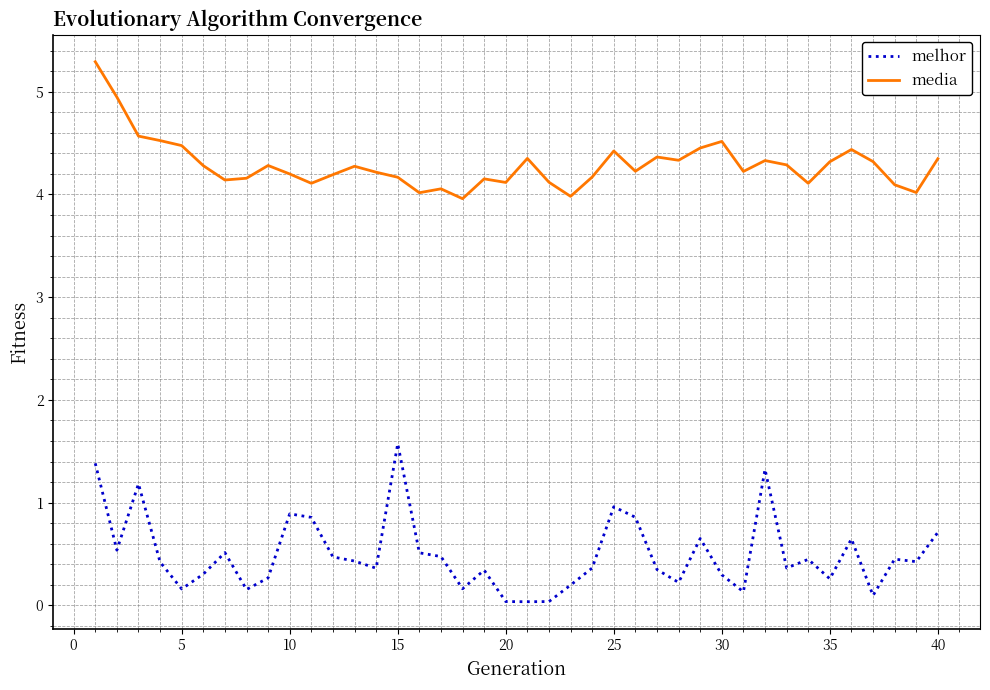

What is the lowest value of the media series?

4.0